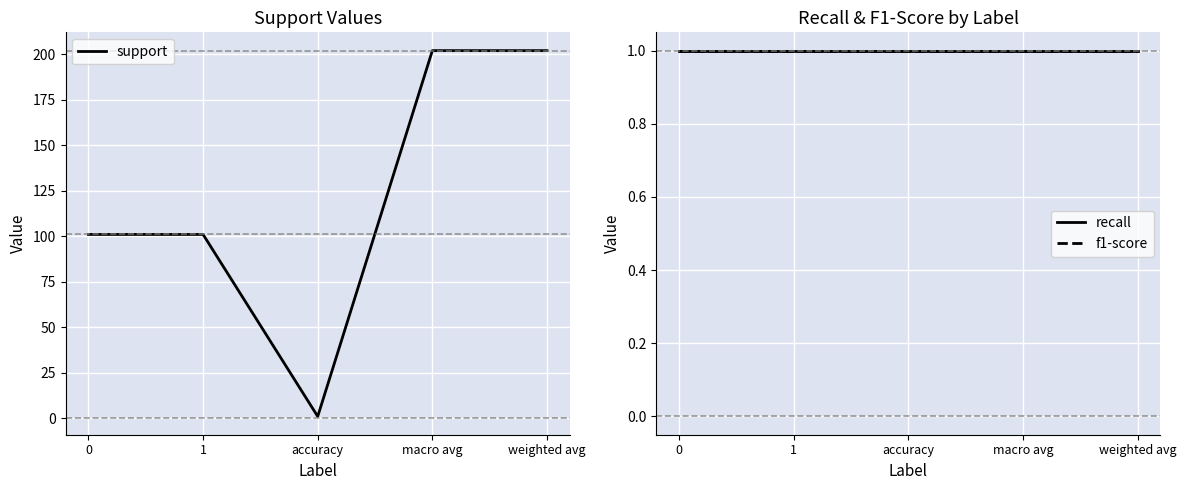

True or false: support and recall intersect in this chart.

False